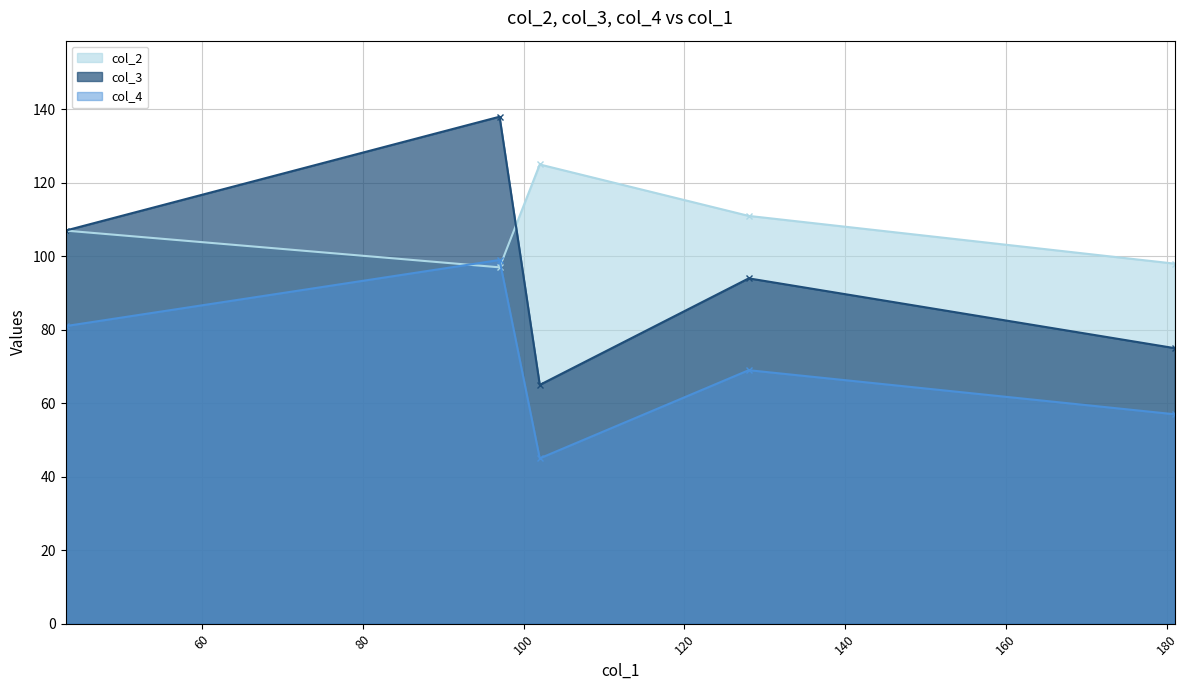

What is the value of the col_3 point at the 4th from the left?

94